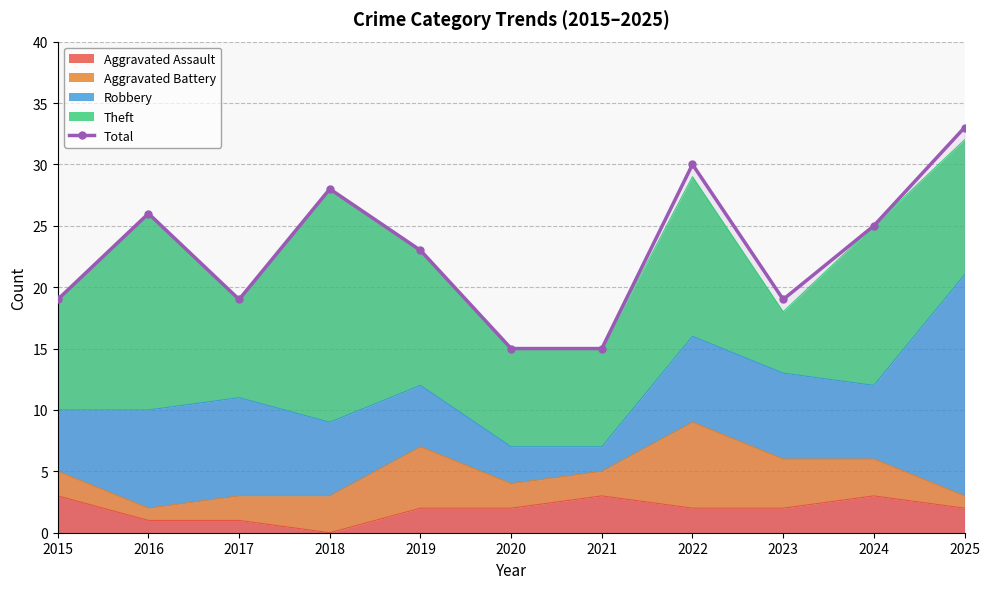

At which label does the data first exceed 23?

2016